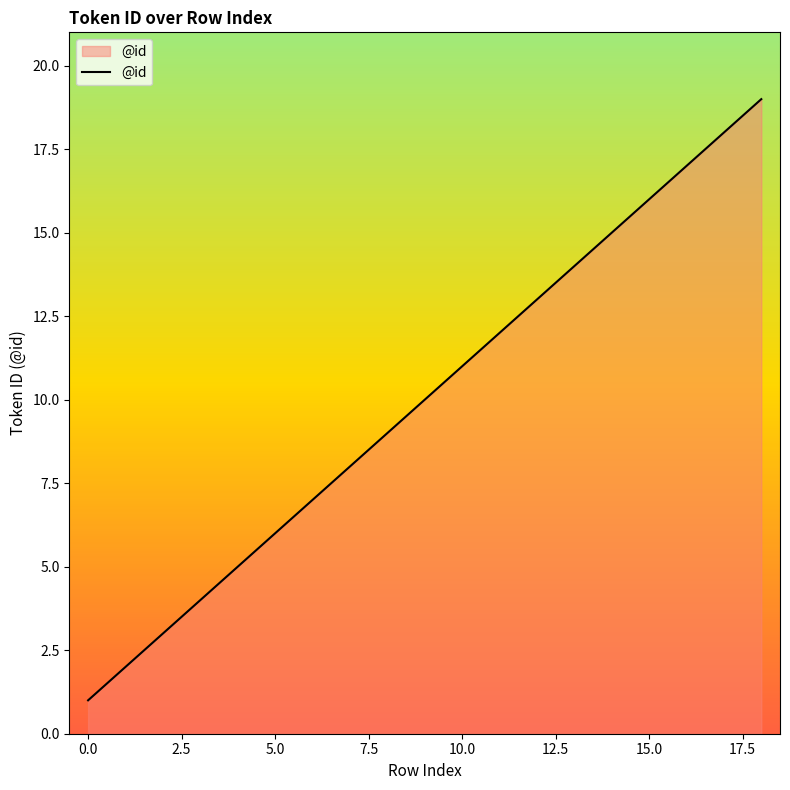

What is the difference between the maximum and minimum values?

18